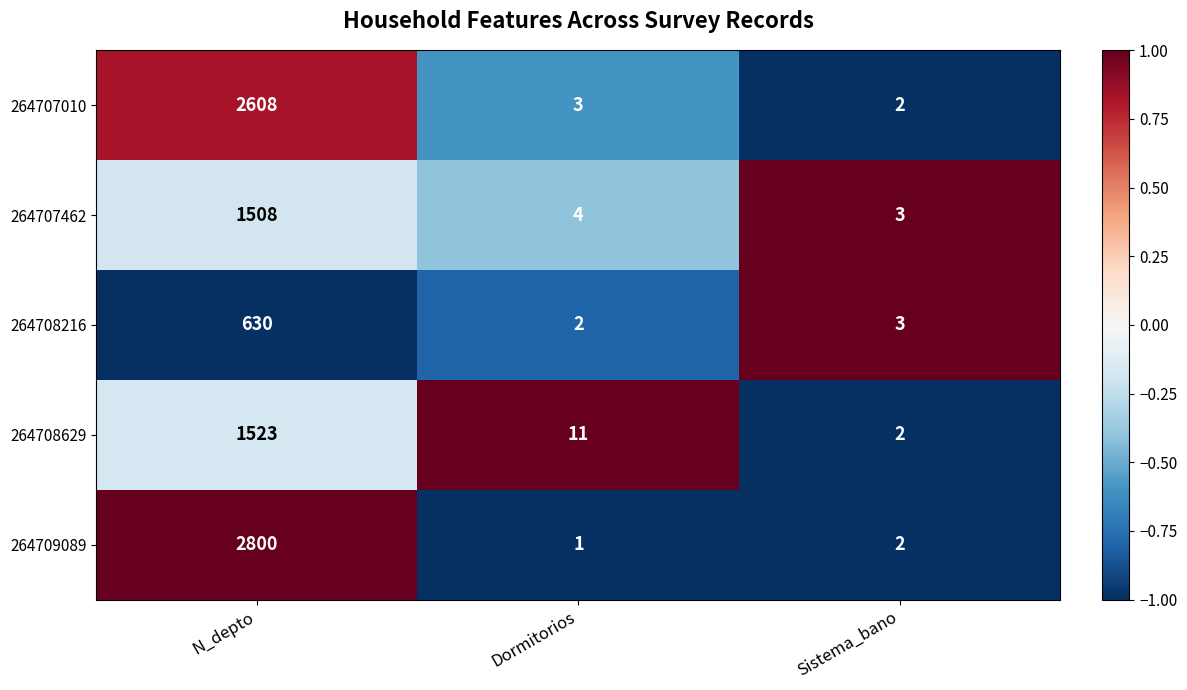

What is the difference between the maximum and minimum values in the 264709089 series?

2799